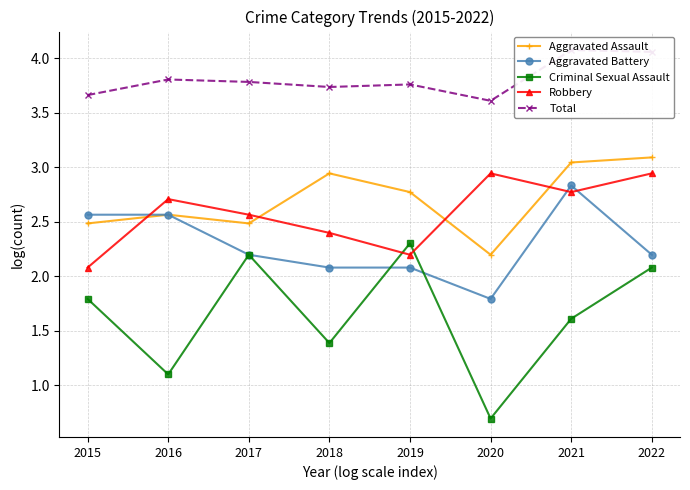

How many data points in Criminal Sexual Assault are above 1?

7